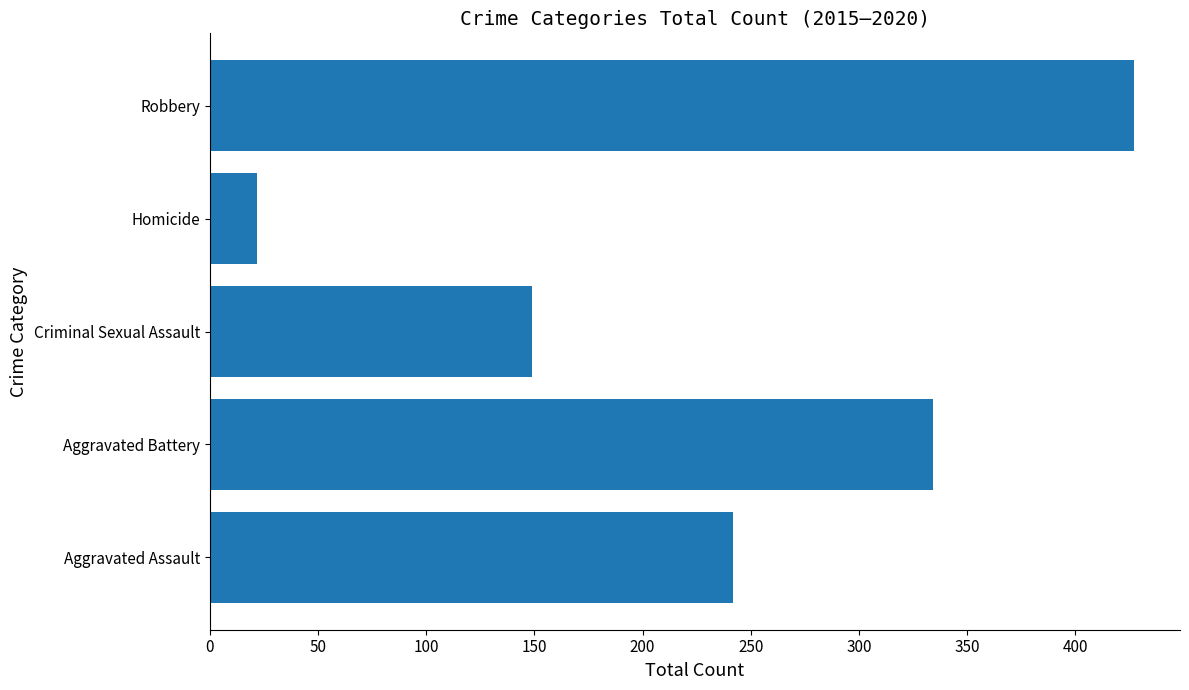

What is the minimum value shown in the chart?

22